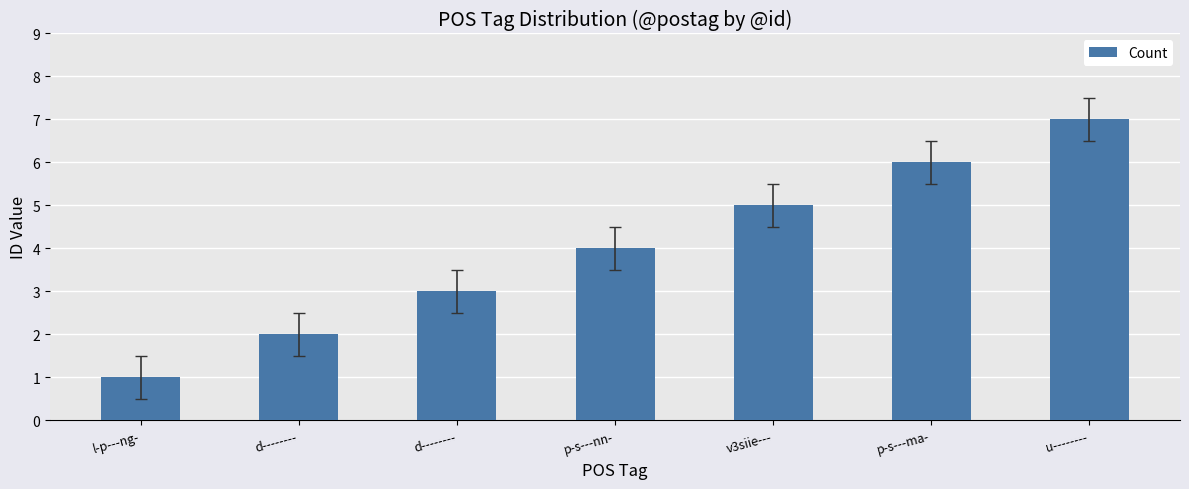

What is the difference between the maximum and minimum values?

6